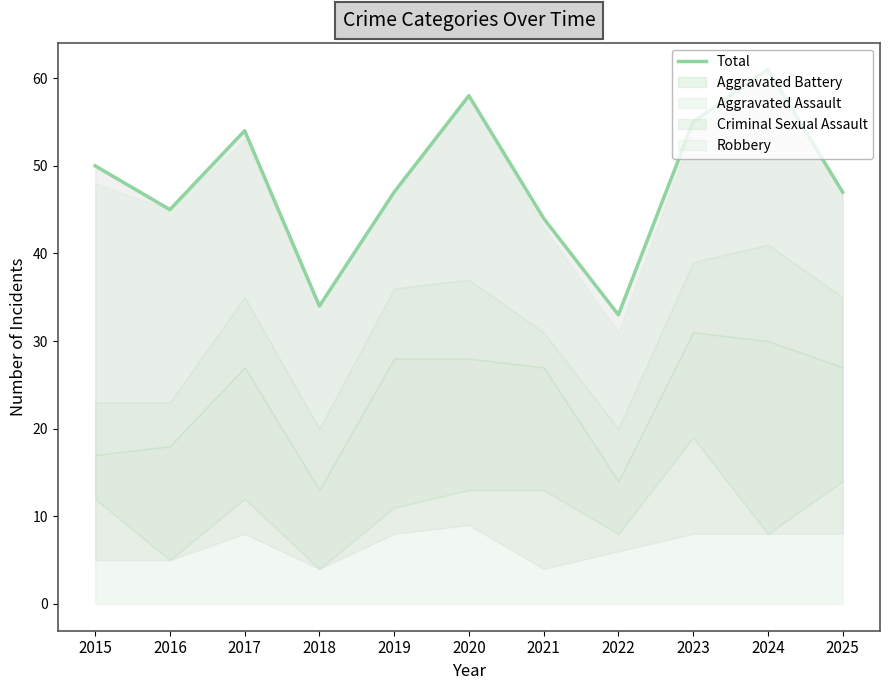

List the labels in order of value, smallest first.

2022, 2018, 2021, 2016, 2019, 2025, 2015, 2017, 2023, 2020, 2024